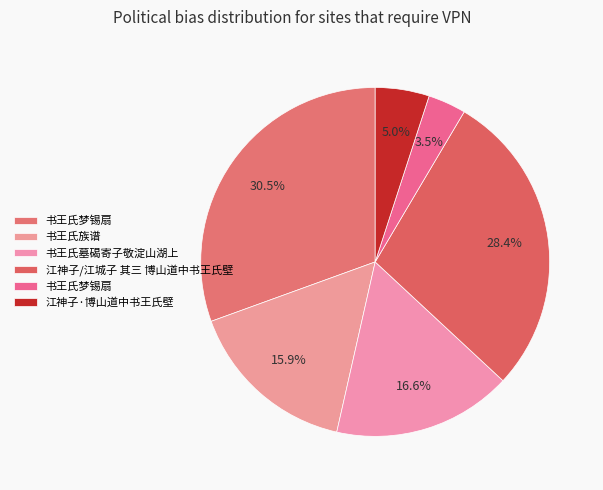

How many slices are in this pie chart?

6